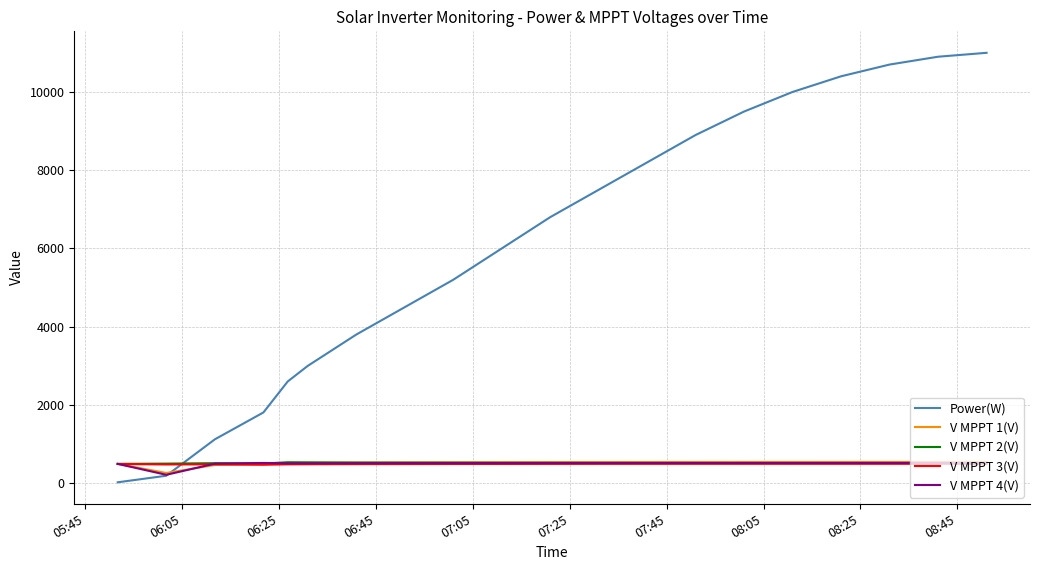

Which series has the largest total across all categories?

Power(W)